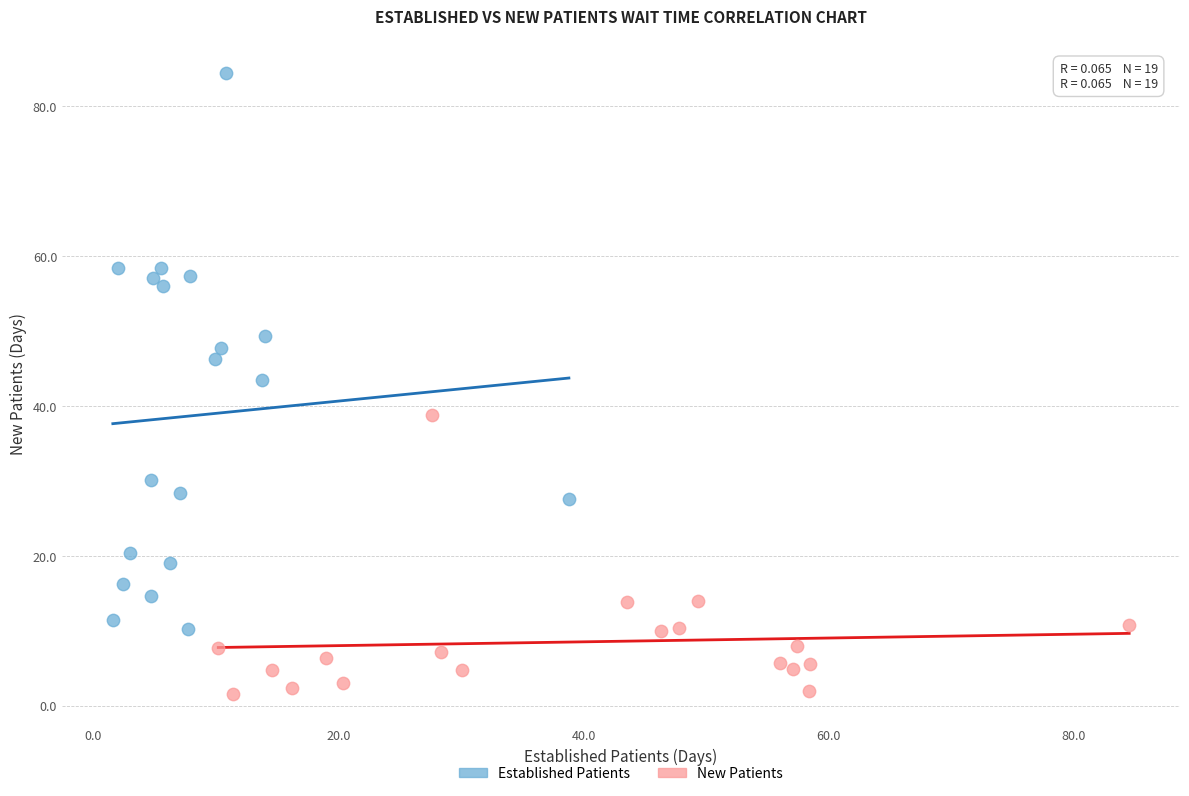

Which series contains the lowest Y value?

New Patients